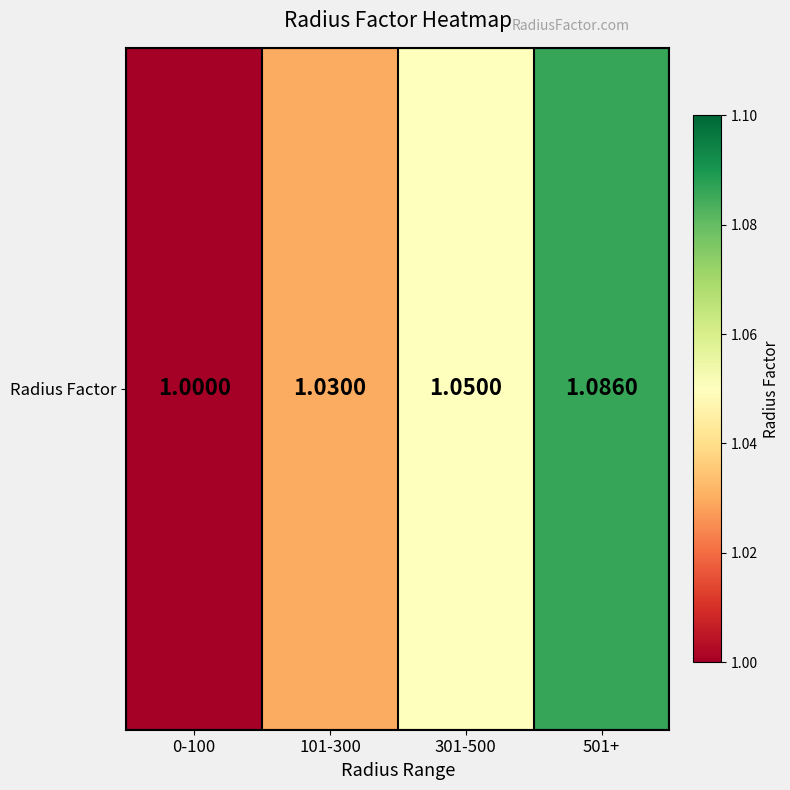

List the labels in order of value, largest first.

501+, 301-500, 101-300, 0-100